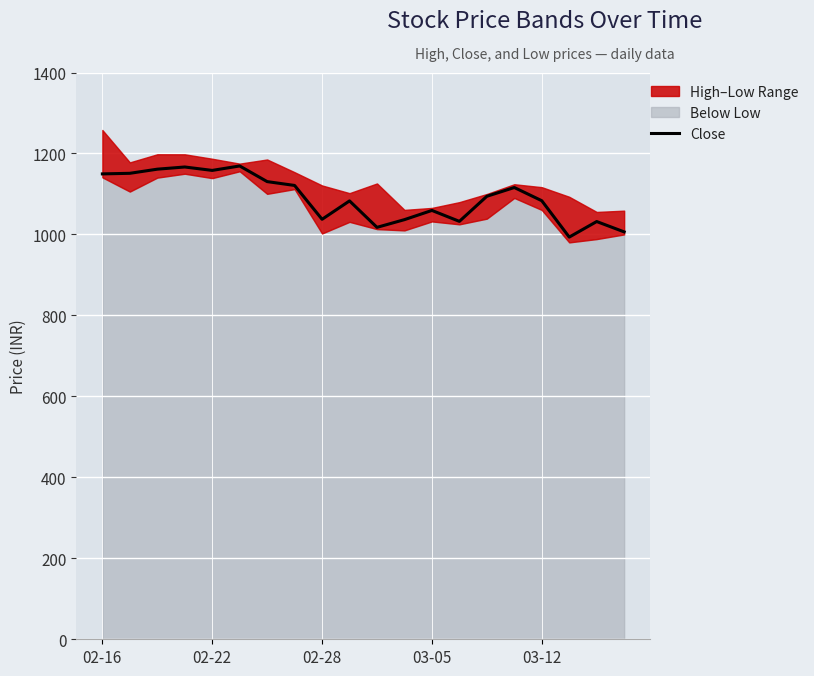

The value of Close at 02-28 is 1037.4. True or false?

True